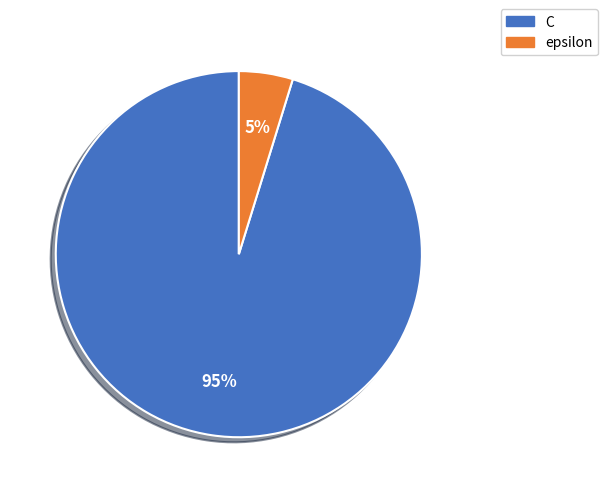

Is the sum of C and epsilon greater than half?

Yes